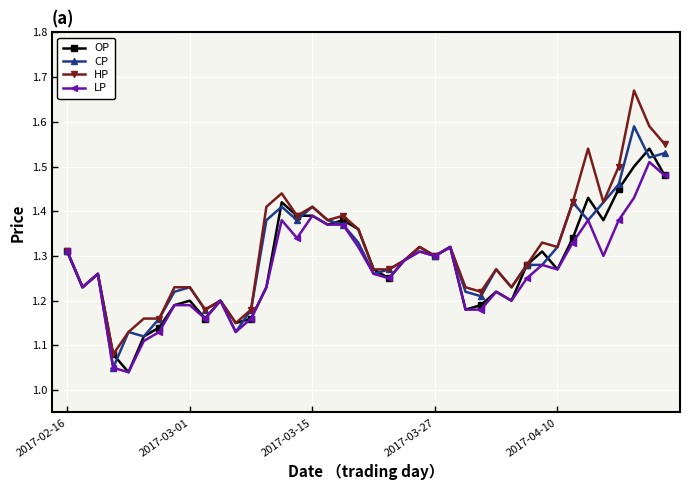

At how many categories does at least one series exceed 1?

40